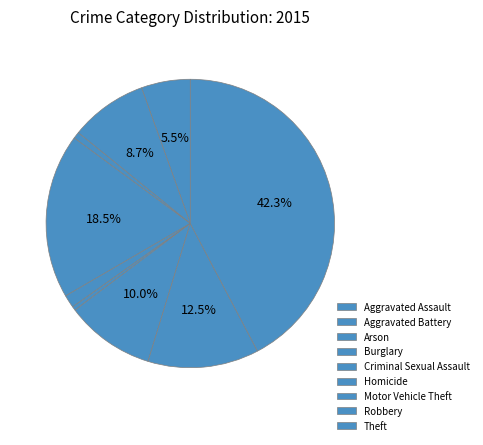

What is the smallest slice in the pie chart?

Homicide